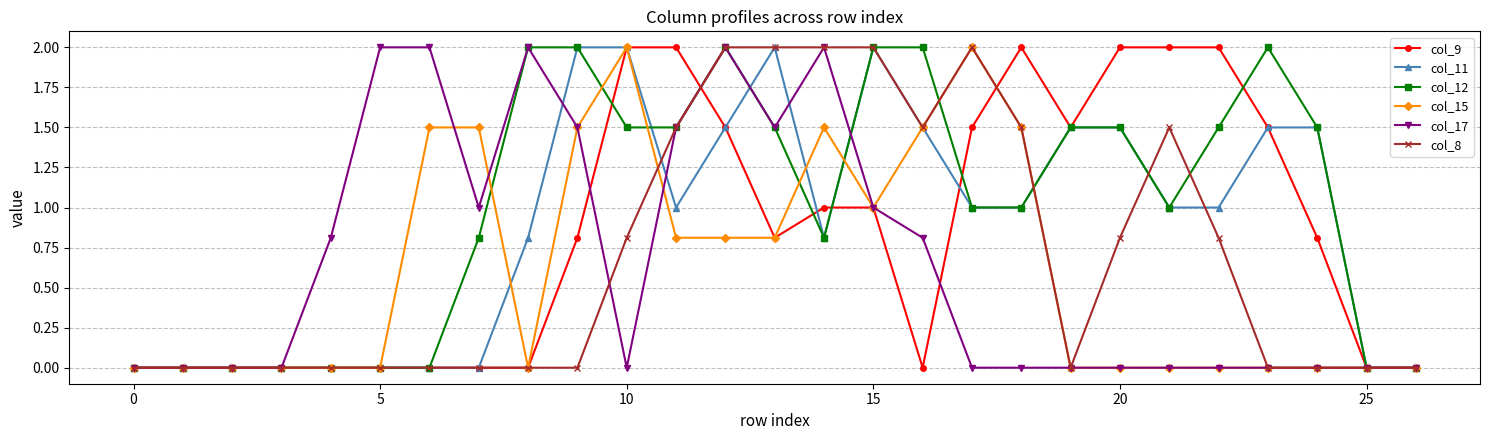

Which series has the largest total across all categories?

col_12